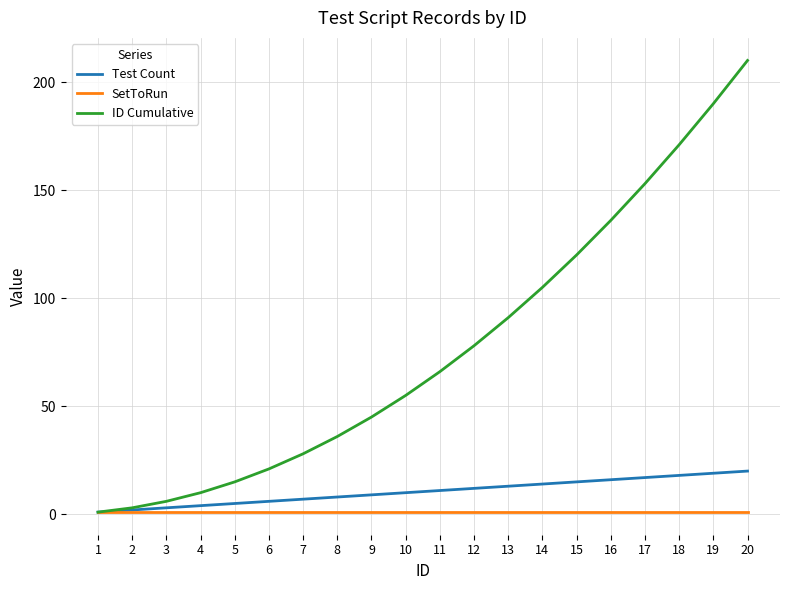

Rank the categories by ID Cumulative value from lowest to highest.

1, 2, 3, 4, 5, 6, 7, 8, 9, 10, 11, 12, 13, 14, 15, 16, 17, 18, 19, 20